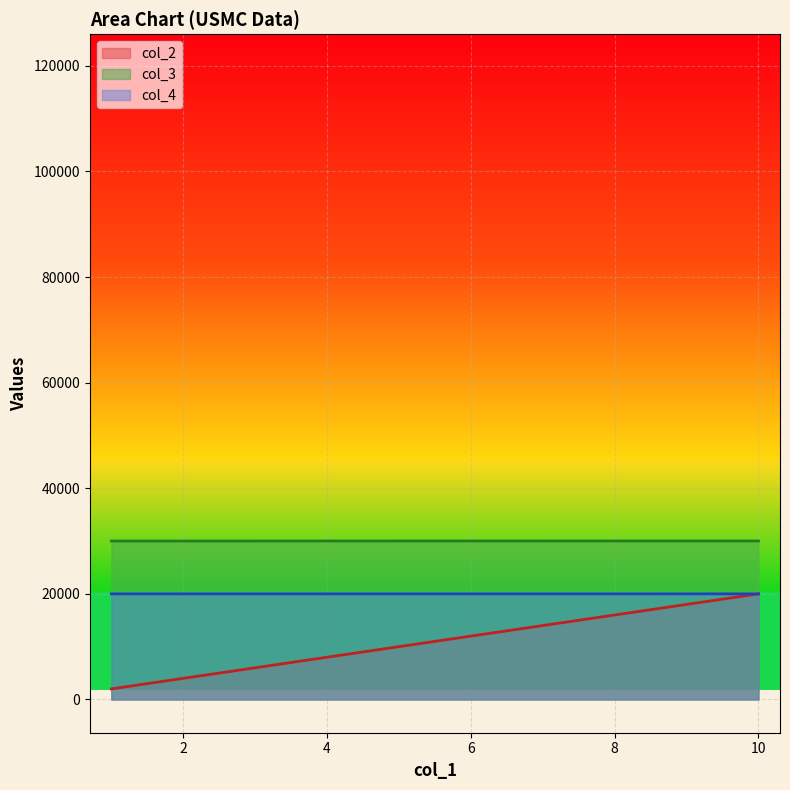

What is the minimum value shown in the chart?

2000.0